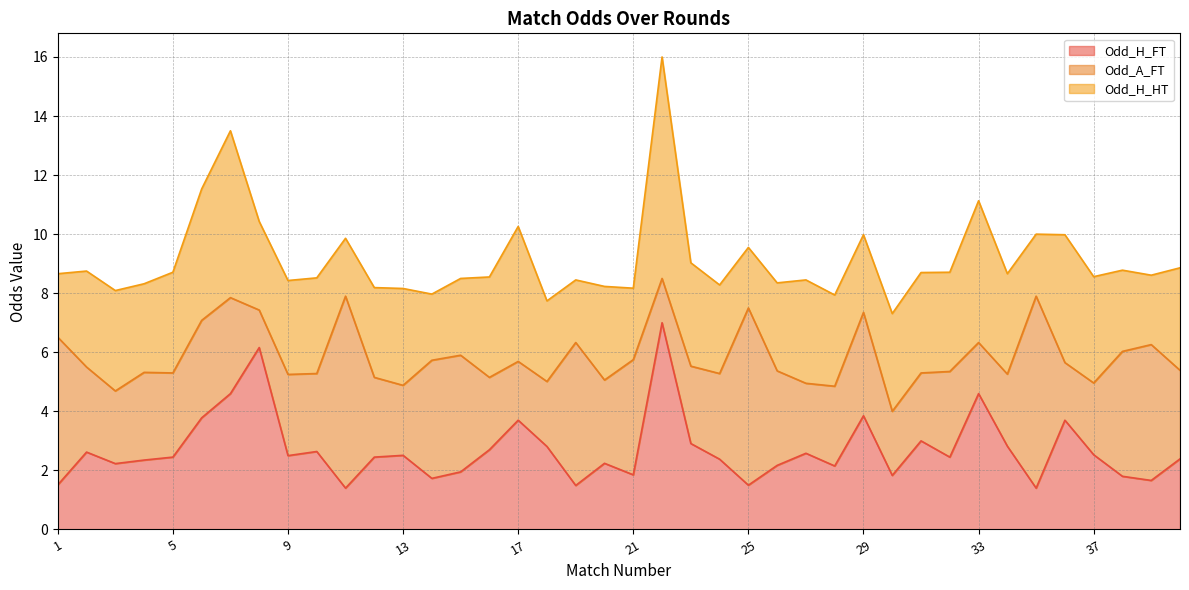

Which series has the largest total across all categories?

Odd_H_HT